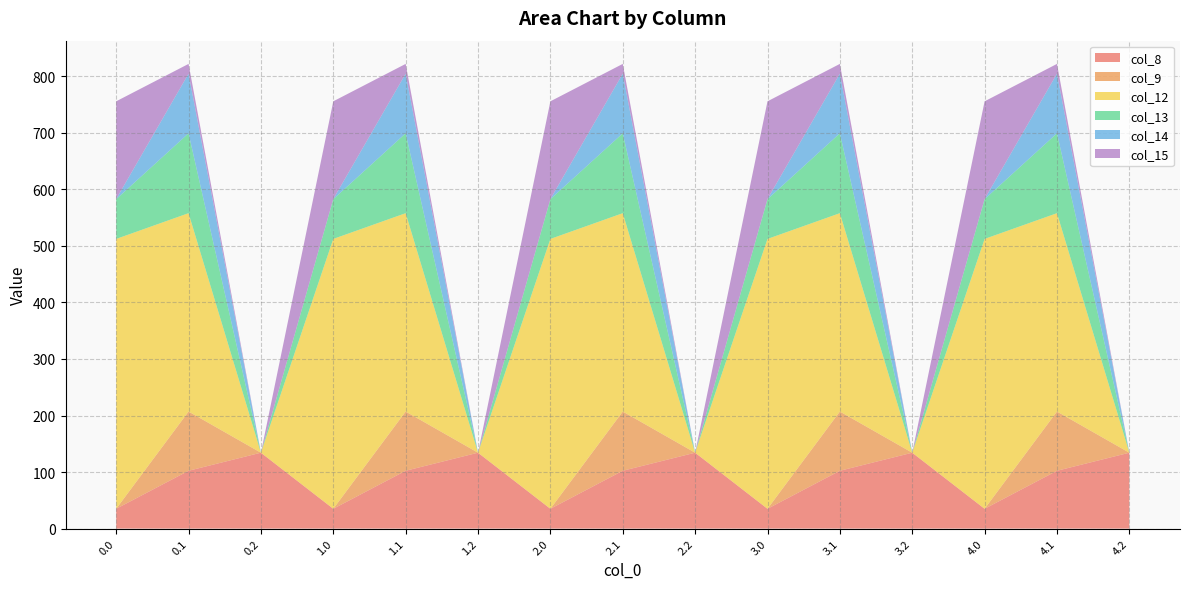

Reading left to right, list all the values displayed in this chart.

col_8: 0.0=35.0	0.1=102.3	0.2=134.2	1.0=35.0	1.1=102.3	1.2=134.2	2.0=35.0	2.1=102.3	2.2=134.2	3.0=35.0	3.1=102.3	3.2=134.2	4.0=35.0	4.1=102.3	4.2=134.2
col_9: 0.0=0.0	0.1=104.8	0.2=0.0	1.0=0.0	1.1=104.8	1.2=0.0	2.0=0.0	2.1=104.8	2.2=0.0	3.0=0.0	3.1=104.8	3.2=0.0	4.0=0.0	4.1=104.8	4.2=0.0
col_12: 0.0=477.2	0.1=350.8	0.2=0.0	1.0=477.2	1.1=350.8	1.2=0.0	2.0=477.2	2.1=350.8	2.2=0.0	3.0=477.2	3.1=350.8	3.2=0.0	4.0=477.2	4.1=350.8	4.2=0.0
col_13: 0.0=70.2	0.1=141.2	0.2=0.0	1.0=70.2	1.1=141.2	1.2=0.0	2.0=70.2	2.1=141.2	2.2=0.0	3.0=70.2	3.1=141.2	3.2=0.0	4.0=70.2	4.1=141.2	4.2=0.0
col_14: 0.0=0.3	0.1=105.5	0.2=0.0	1.0=0.3	1.1=105.5	1.2=0.0	2.0=0.3	2.1=105.5	2.2=0.0	3.0=0.3	3.1=105.5	3.2=0.0	4.0=0.3	4.1=105.5	4.2=0.0
col_15: 0.0=172.8	0.1=17.3	0.2=0.0	1.0=172.8	1.1=17.3	1.2=0.0	2.0=172.8	2.1=17.3	2.2=0.0	3.0=172.8	3.1=17.3	3.2=0.0	4.0=172.8	4.1=17.3	4.2=0.0